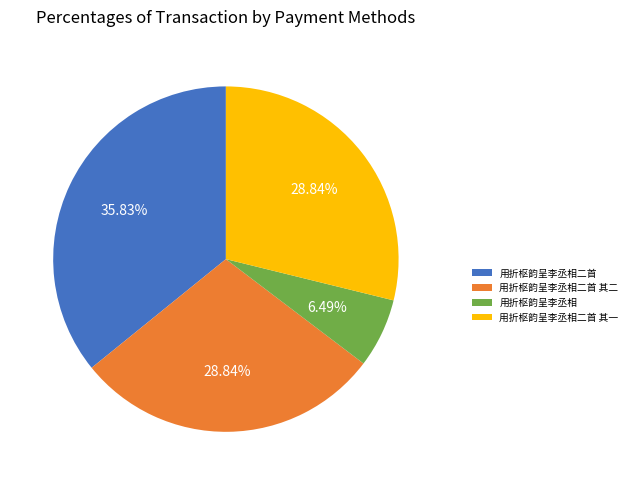

The 用折枢韵呈李丞相二首 其一 slice represents 29% of the pie. True or false?

True